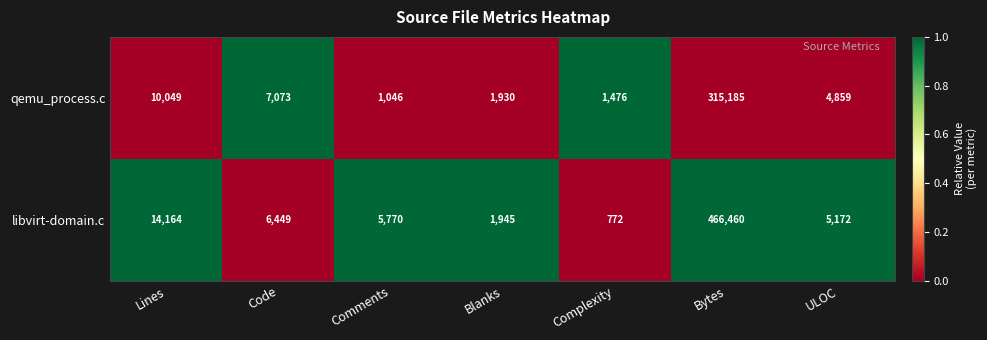

The qemu_process.c series shows 8392 at ULOC. True or false?

False